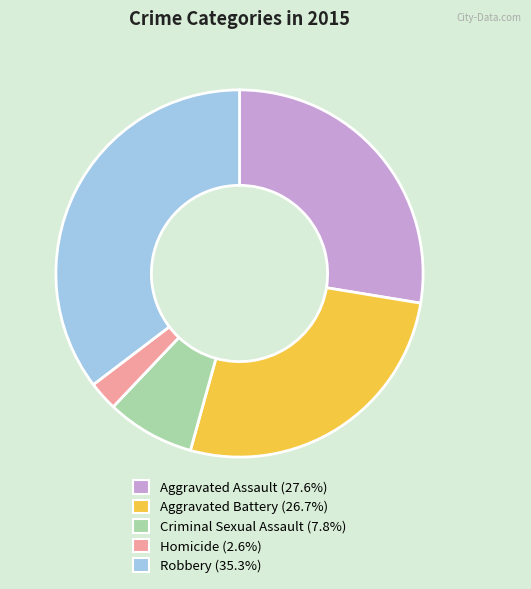

Combined, do Homicide (2.6%) and Aggravated Assault (27.6%) account for over 50%?

No